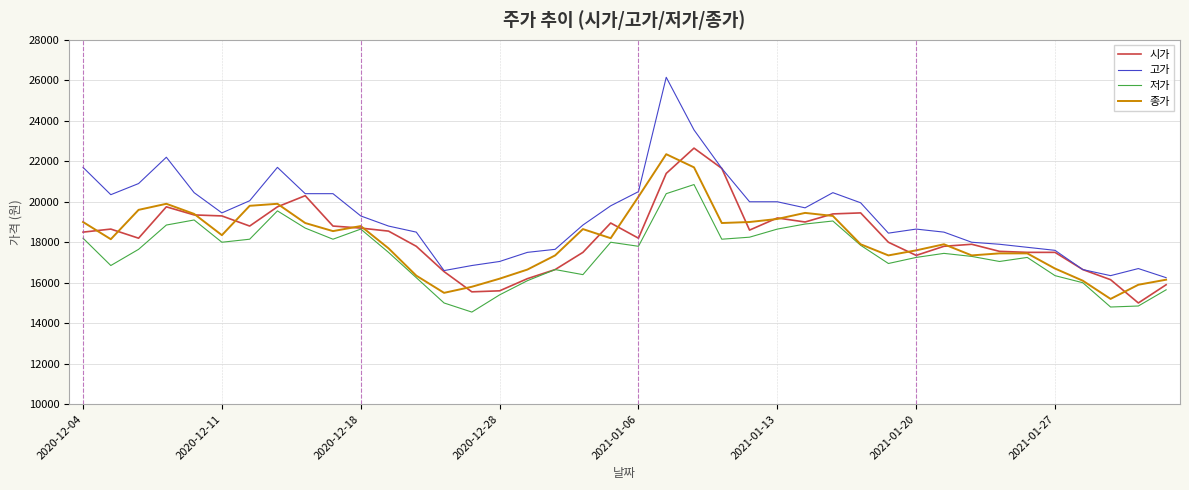

True or false: 저가 and 고가 intersect in this chart.

False